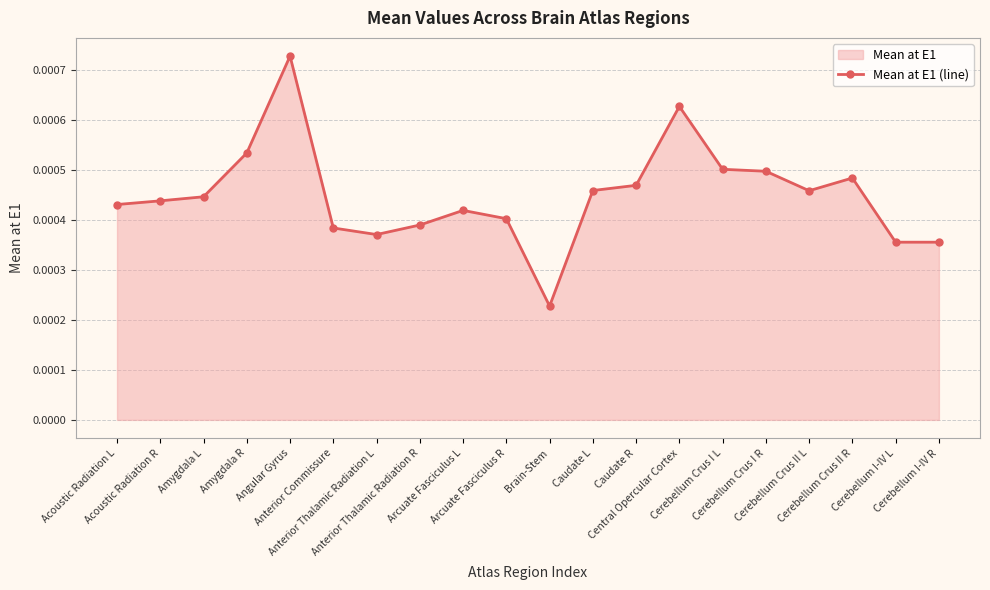

How many values are between 0 and 1?

20